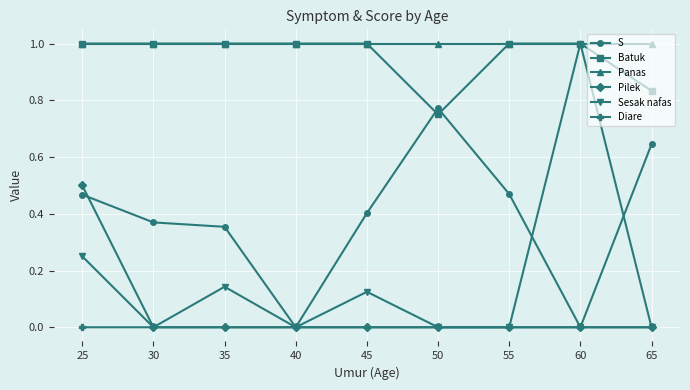

True or false: Batuk and Sesak nafas intersect in this chart.

False